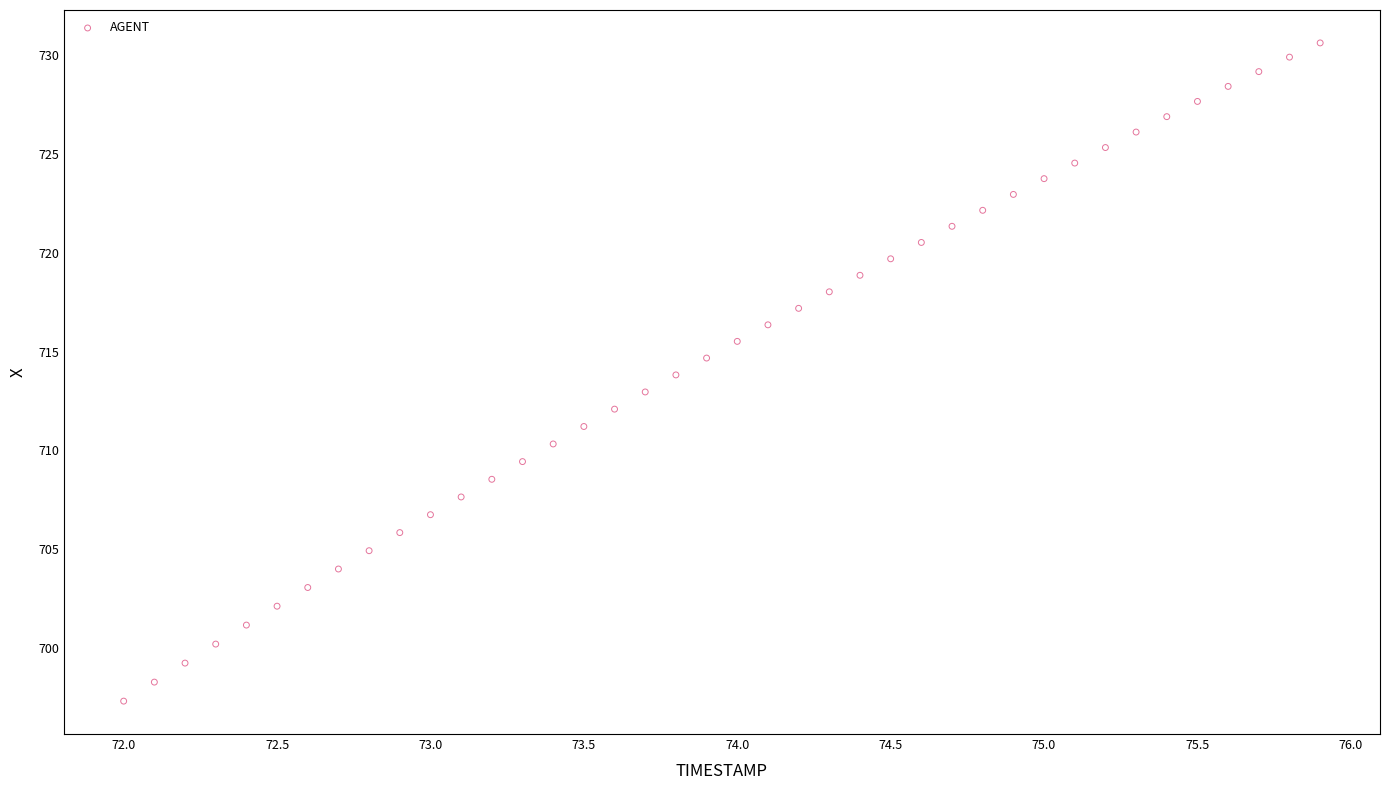

What is the range of Y values (max minus min)?

33.3